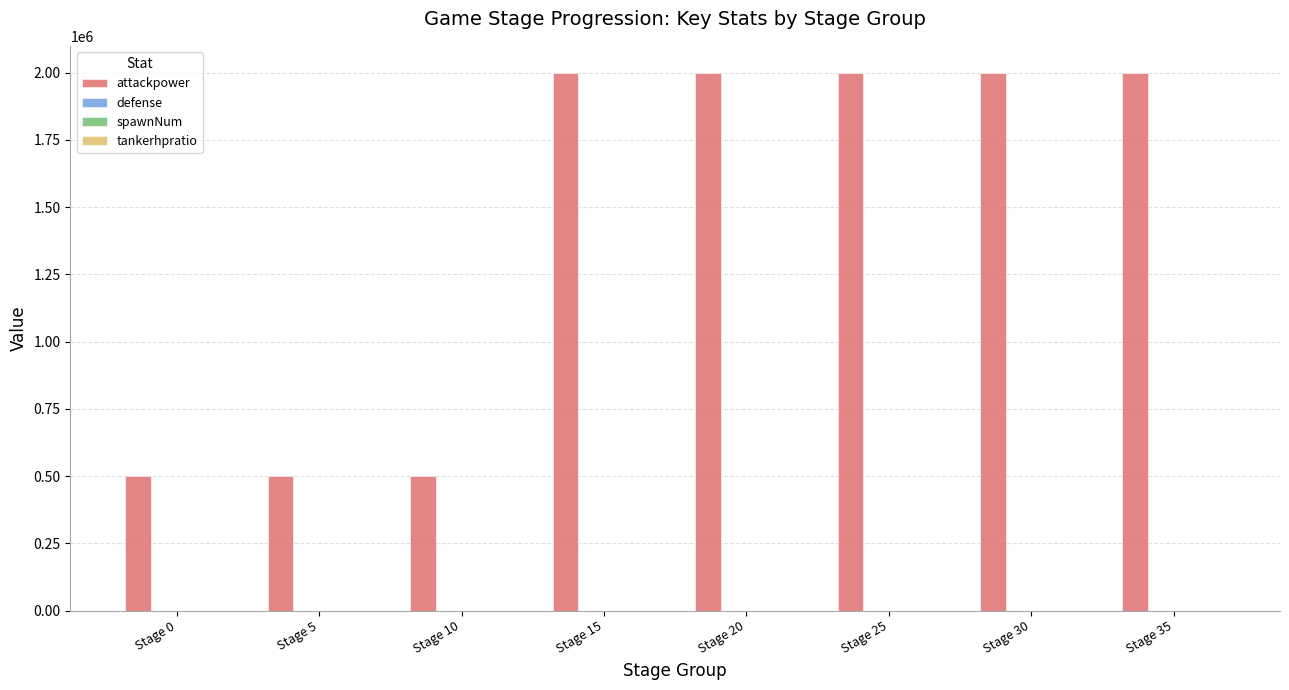

Which series has the largest total across all categories?

attackpower